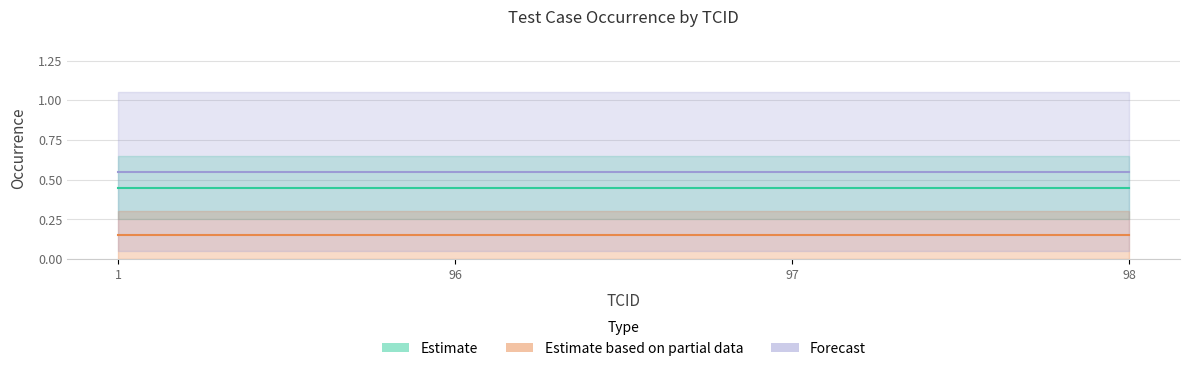

What is the value of the Estimate based on partial data point at the 3rd from the left?

0.1